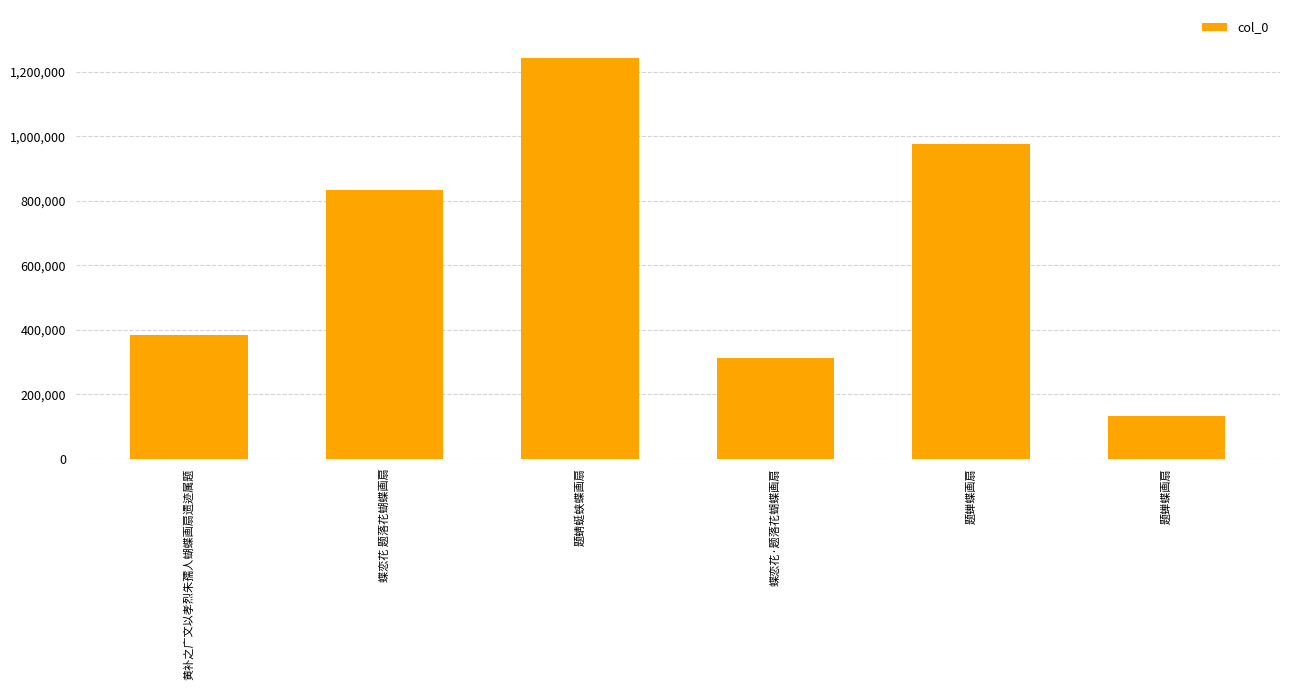

Count the number of data series in this chart.

1